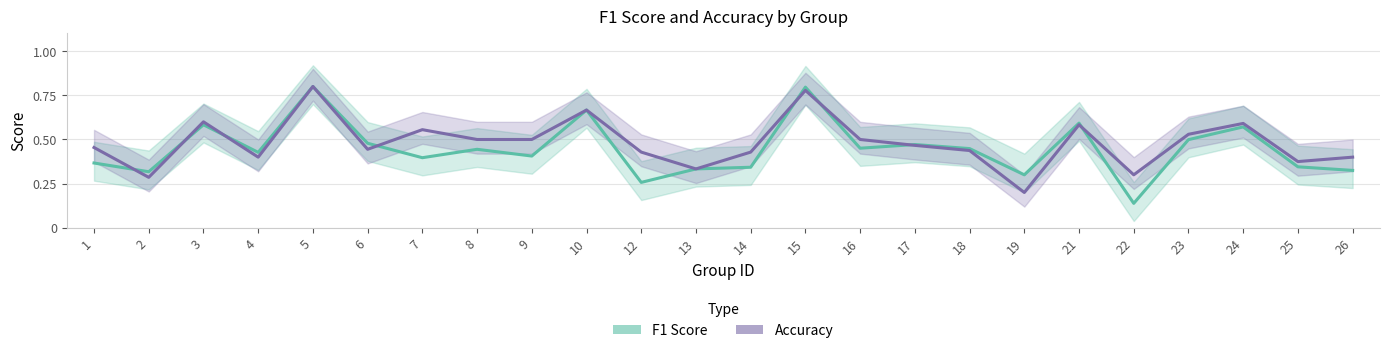

Is the value of F1 Score at 26 greater than the value of Accuracy at 19?

Yes